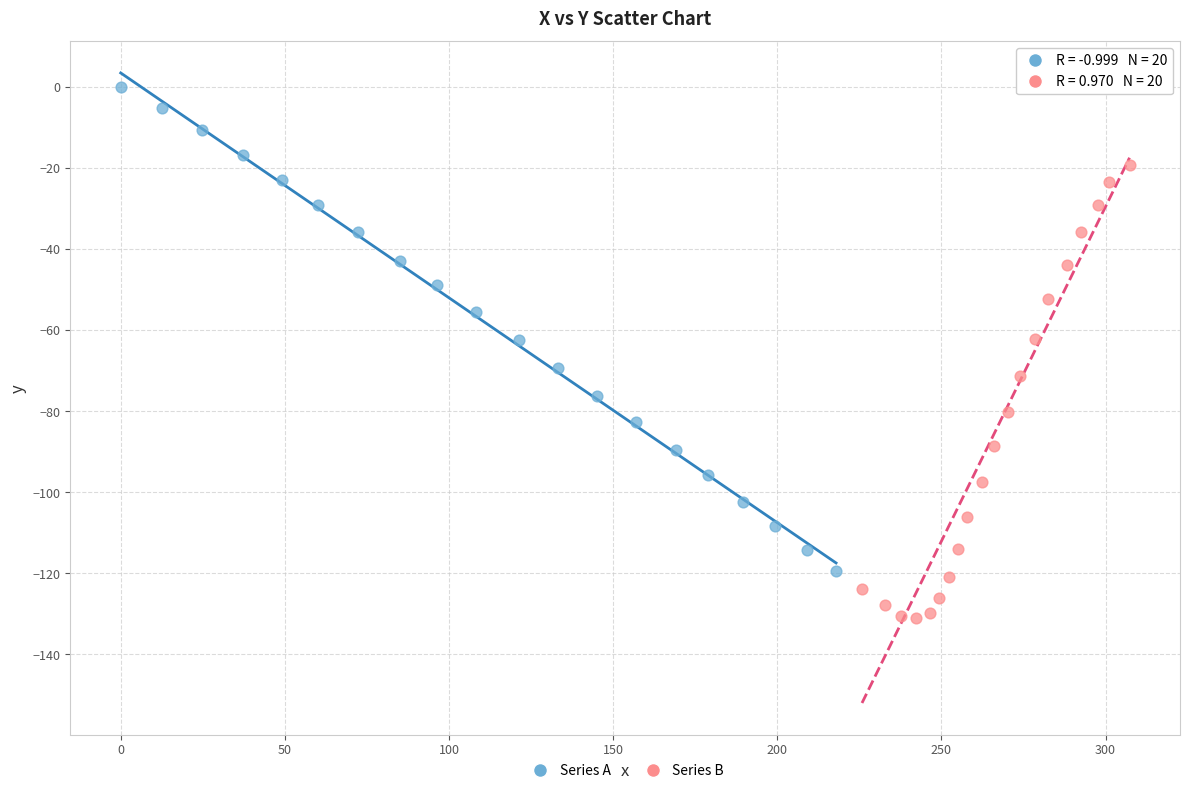

Which series has the largest Y range (max minus min)?

Series A